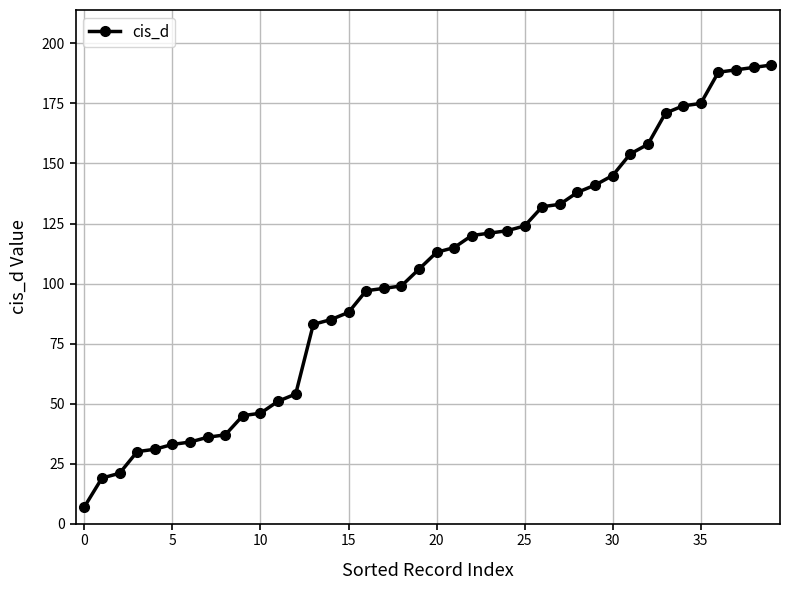

What is the maximum value shown in the chart?

191